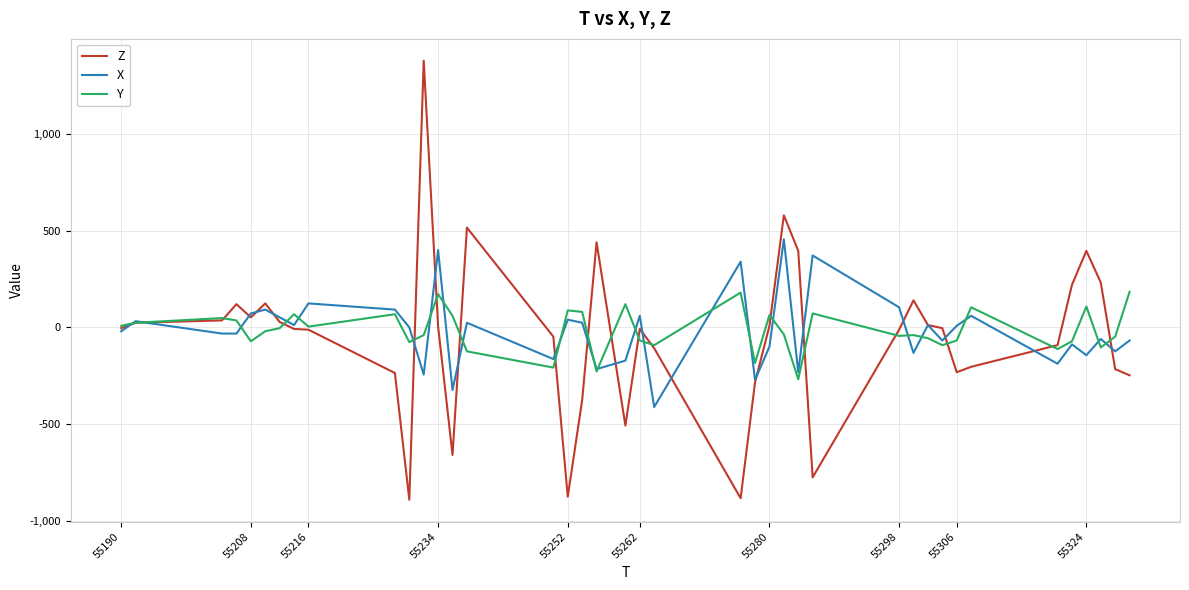

True or false: Z has more than 0 interior local peaks.

True